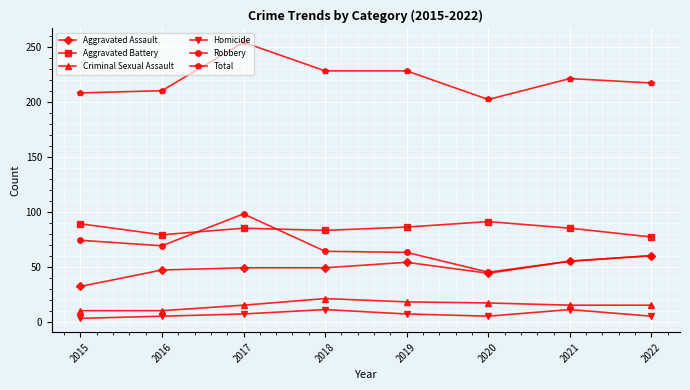

What is the spread (max minus min) of values at 2017?

247